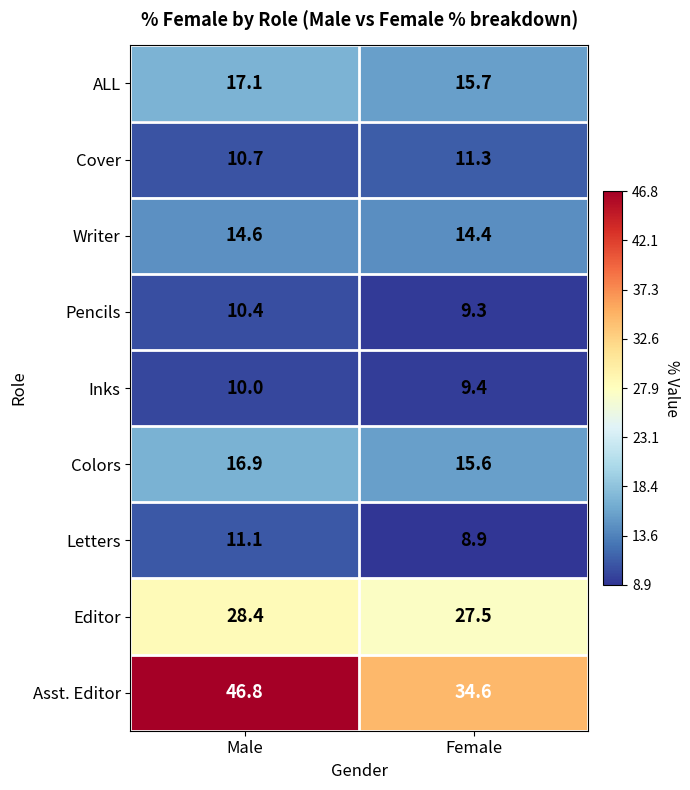

Between Male and Female, which series saw the biggest shift?

Asst. Editor